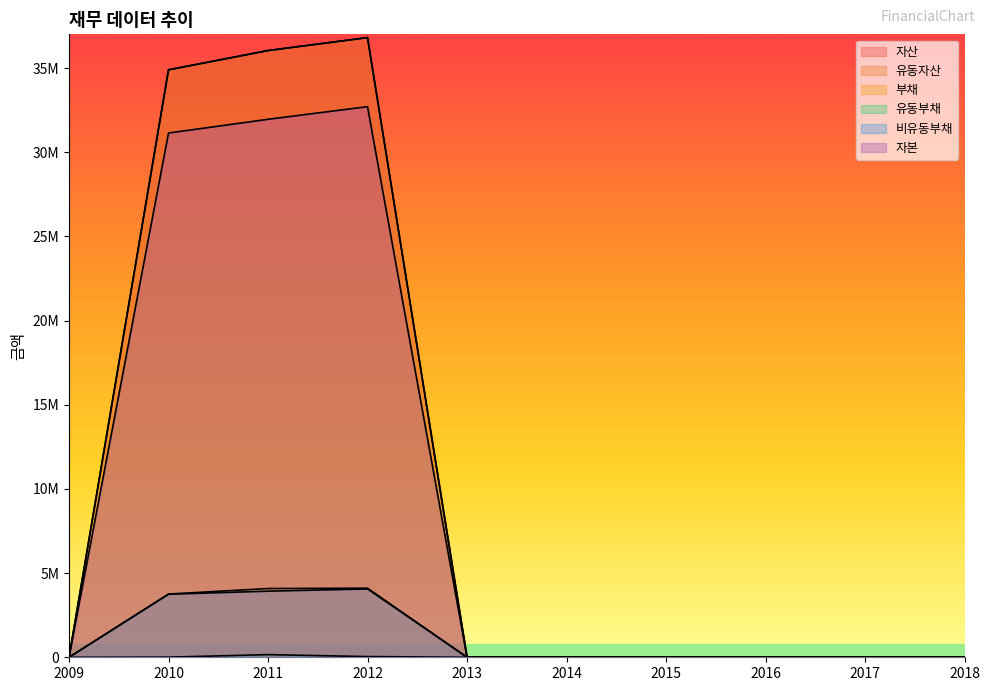

What is the value of the 부채 point at the 4th from the left?

4101555